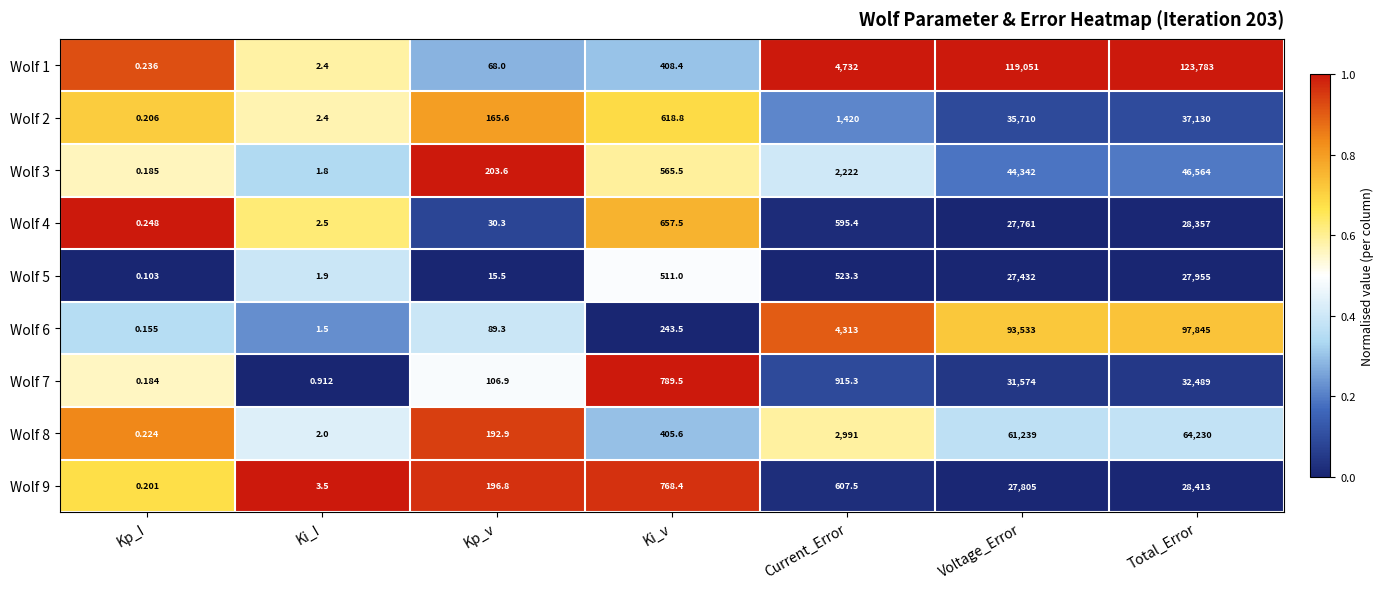

Where is Wolf 7 nearest to the value 16244?

Current_Error